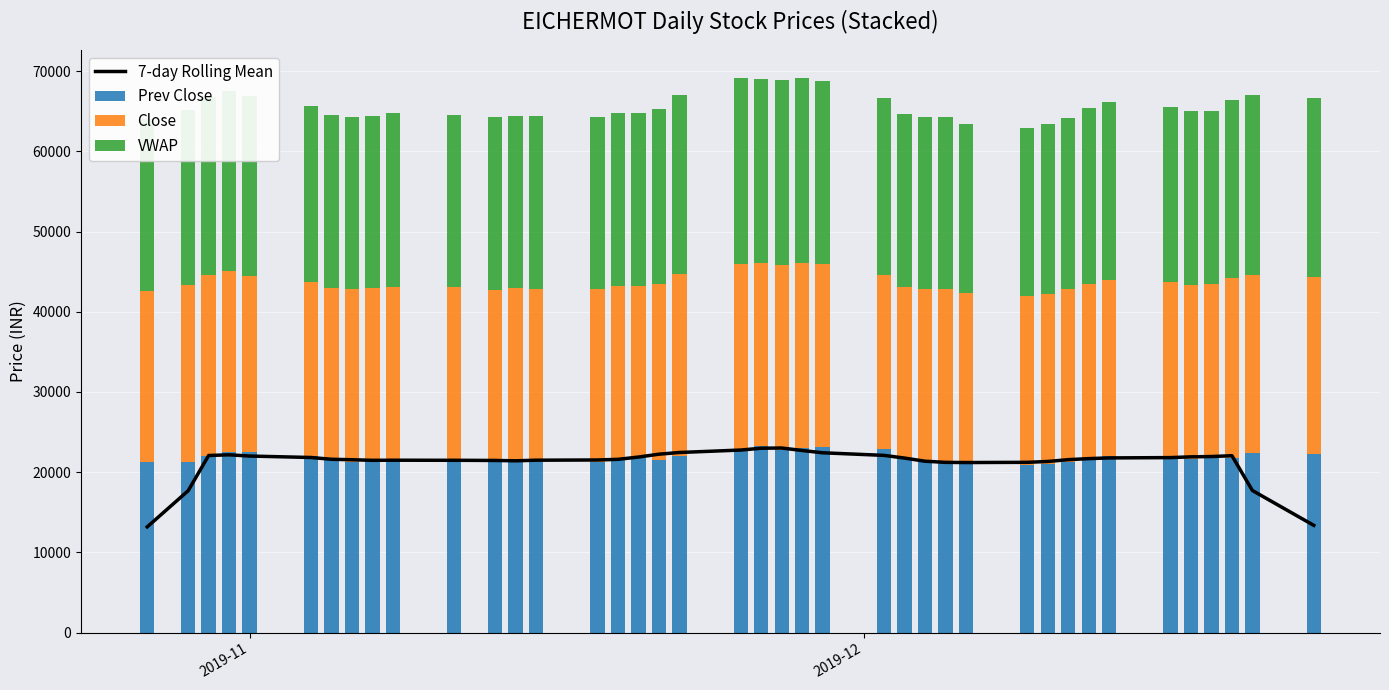

What is the value of the Prev Close bar at the 21st from the left?

23261.3